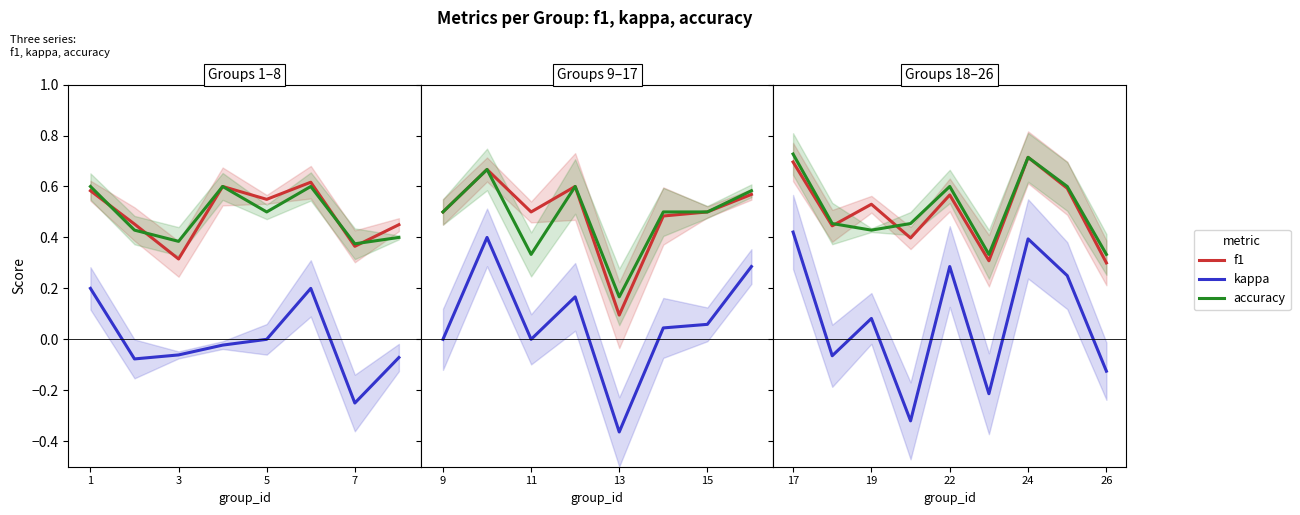

Which series has the largest total across all categories?

accuracy